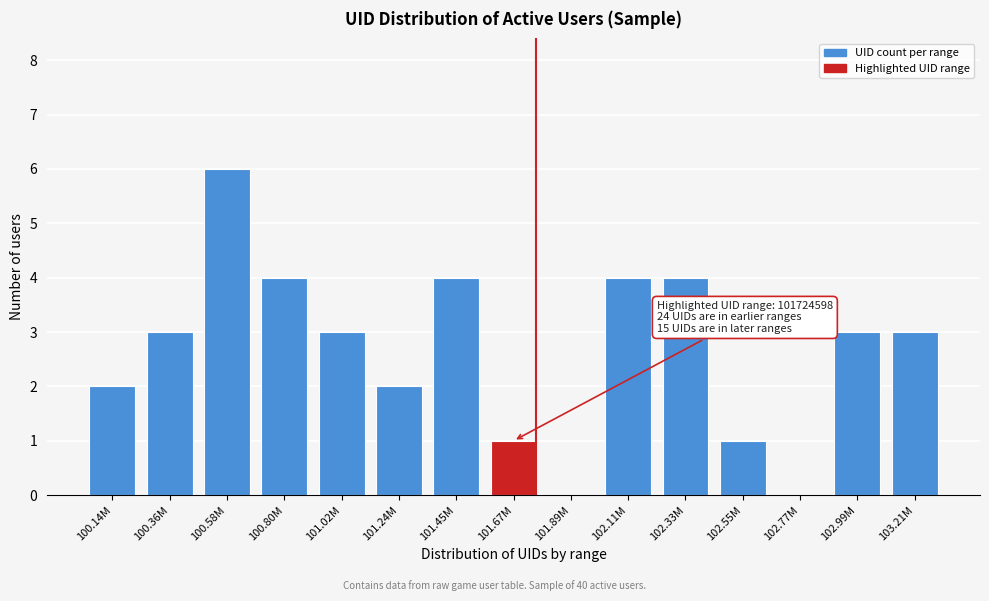

Reading left to right, extract all data points from this chart.

100.14M=2	100.36M=3	100.58M=6	100.80M=4	101.02M=3	101.24M=2	101.45M=4	101.67M=1	101.89M=0	102.11M=4	102.33M=4	102.55M=1	102.77M=0	102.99M=3	103.21M=3